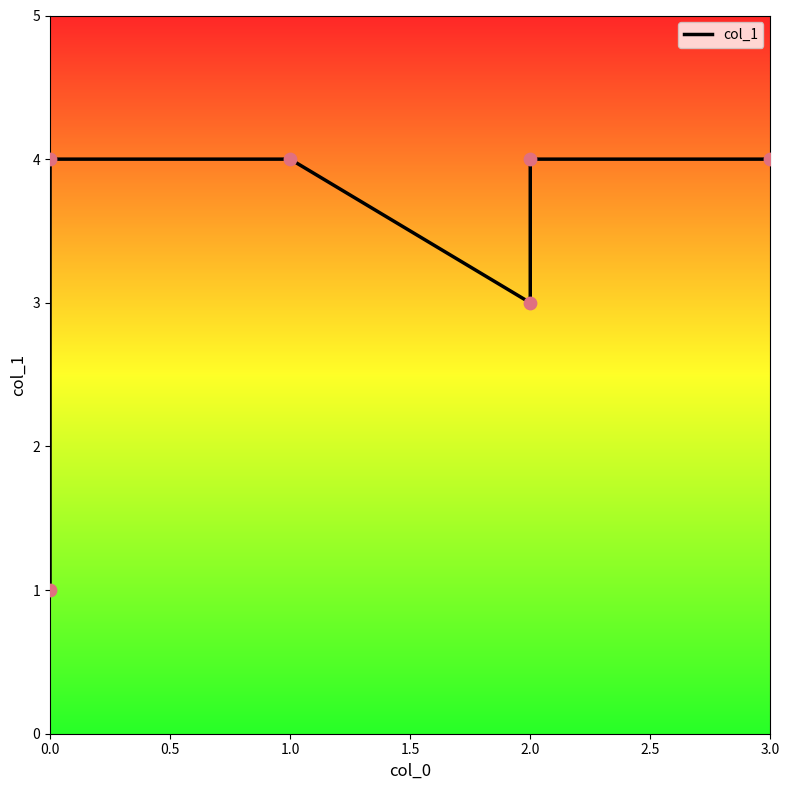

What is the ratio of the value at 1.0 to the value at 3.0?

1.0